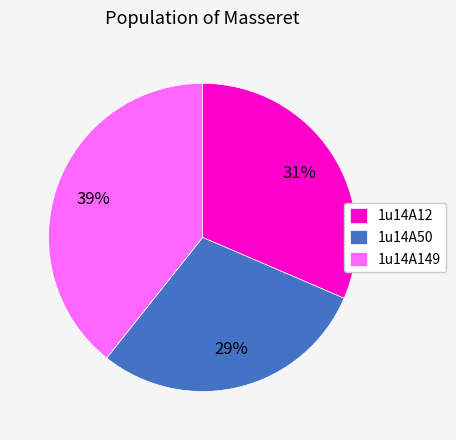

Does any single category account for the majority?

No